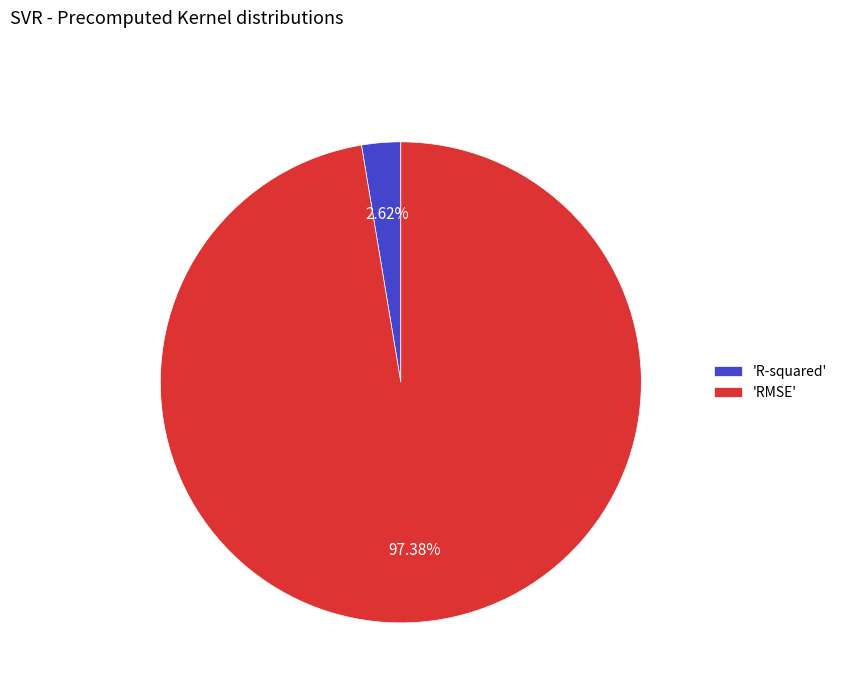

Between 'R-squared' and 'RMSE', which is larger?

'RMSE'